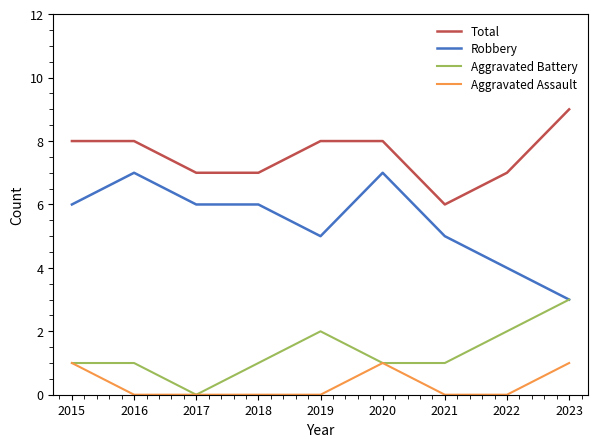

What is the spread (max minus min) of values at 2016?

8